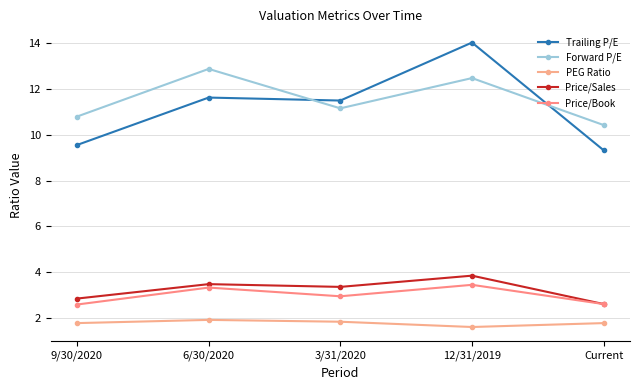

What is the total value across all series at Current?

26.7